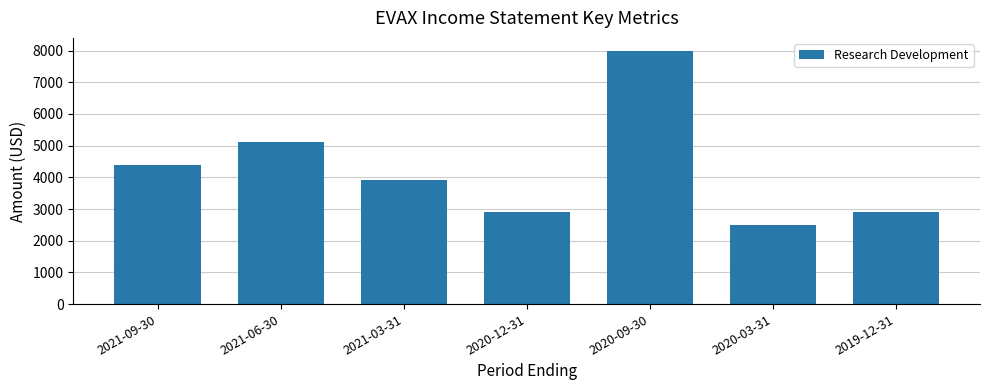

Does the chart contain any negative values?

No